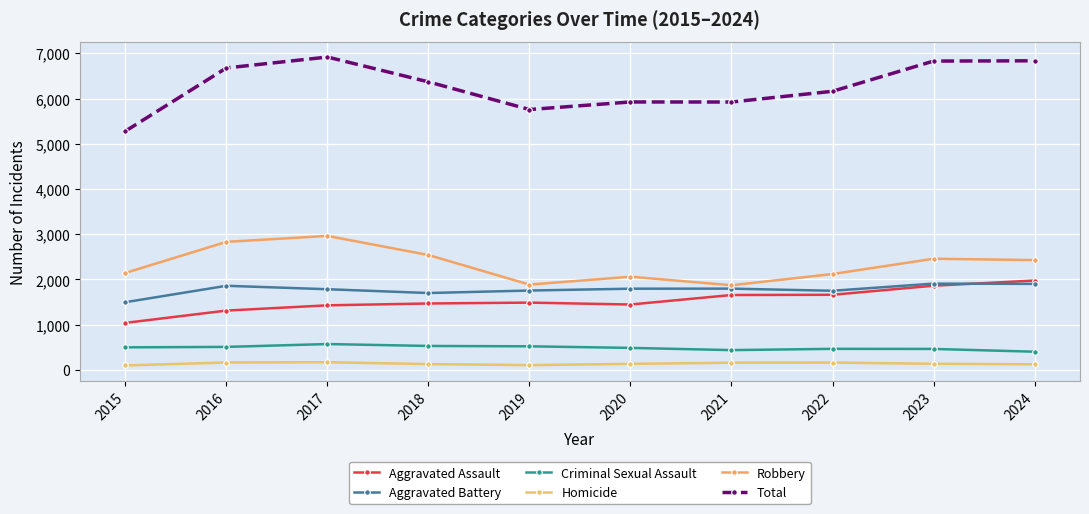

At how many categories does at least one series exceed 5135?

10